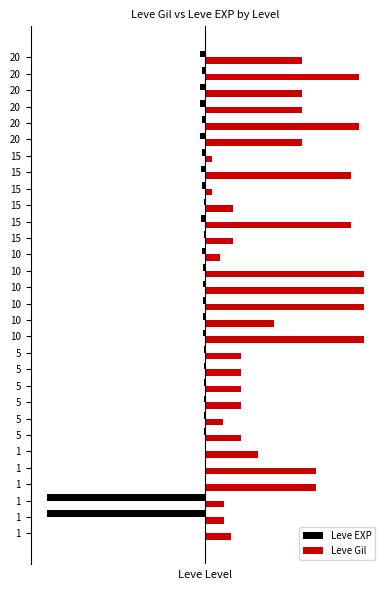

What are all the series names shown in the legend?

Leve EXP, Leve Gil